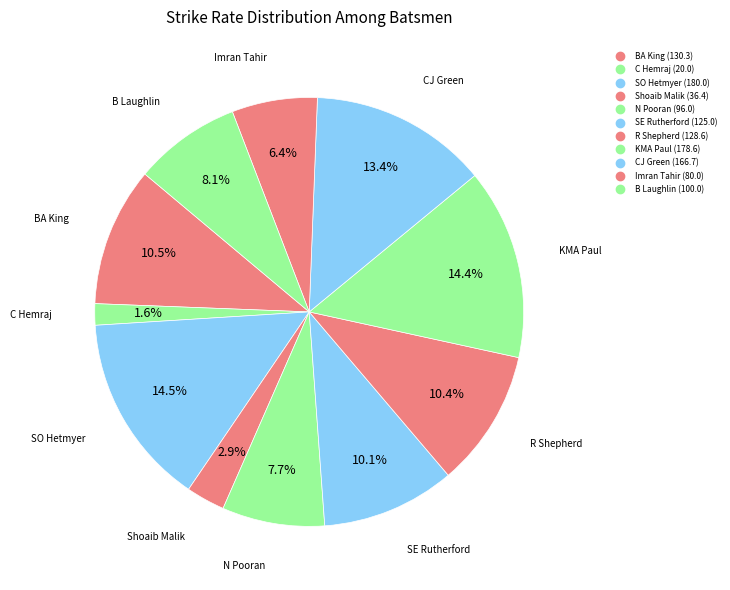

How many segments does this pie chart have?

11